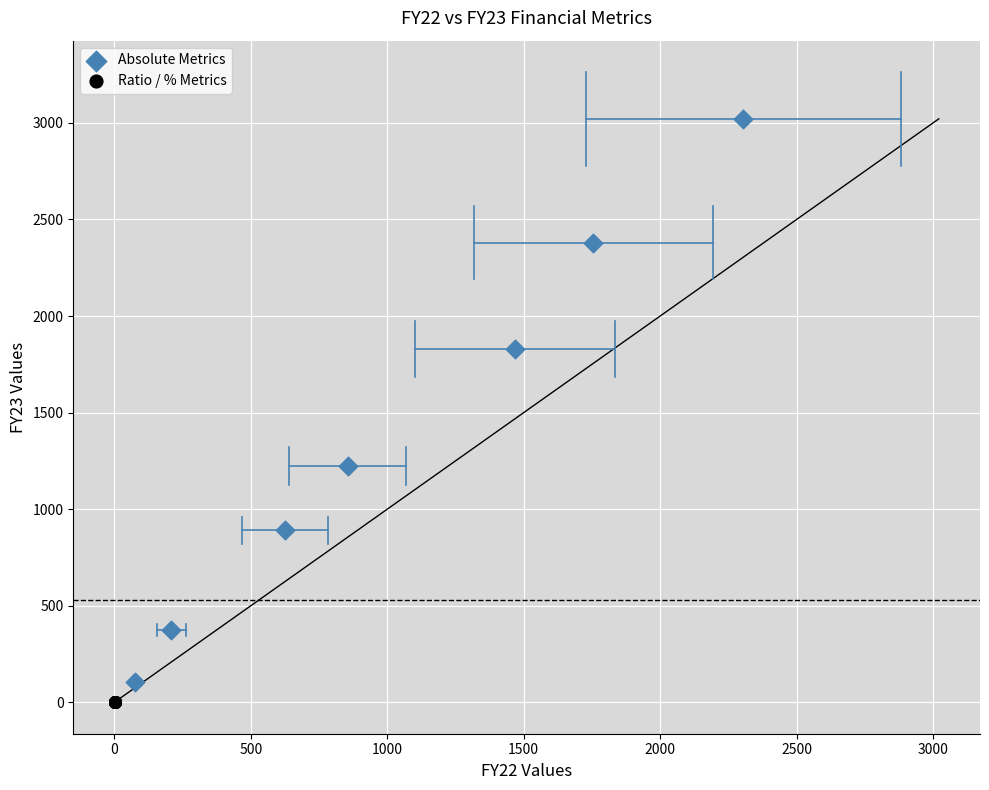

Which series reaches the maximum Y coordinate?

Absolute Metrics